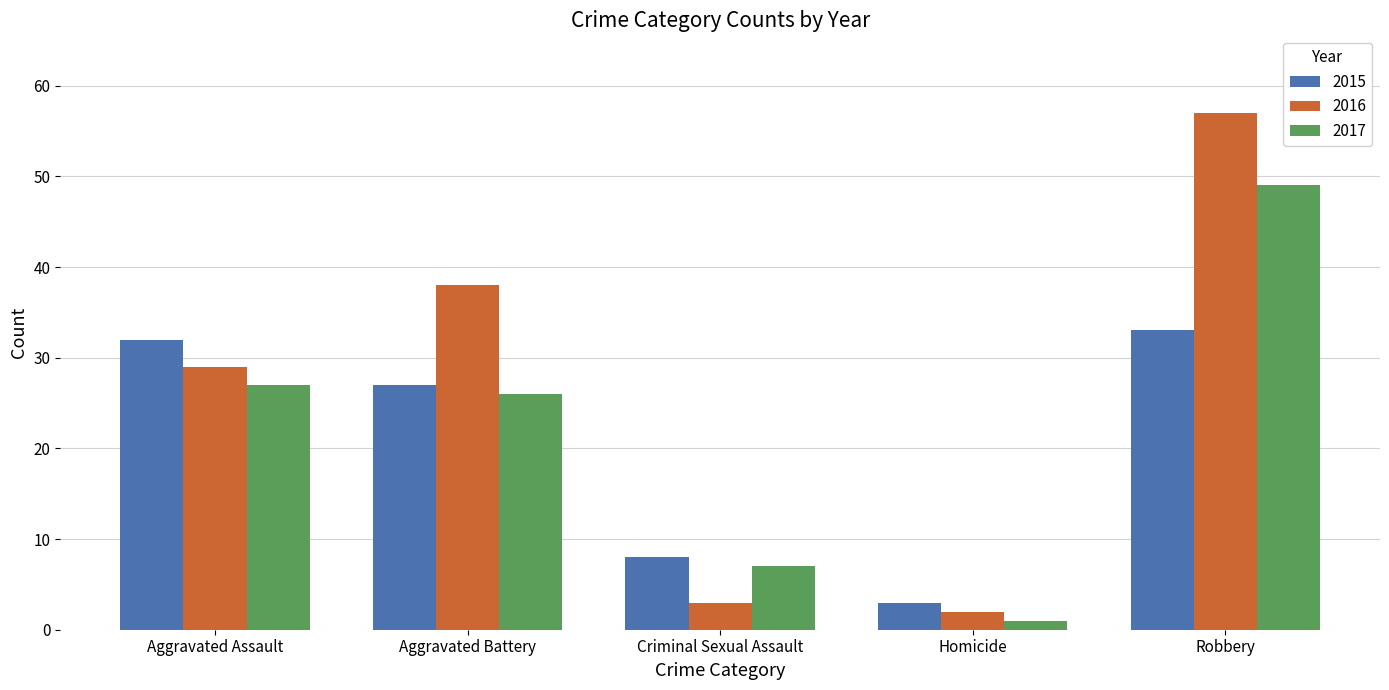

What is the difference between the 2015 values at Aggravated Assault and Robbery?

1